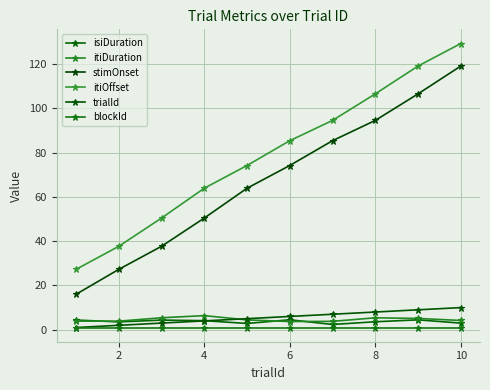

How many data points does each series have?

10